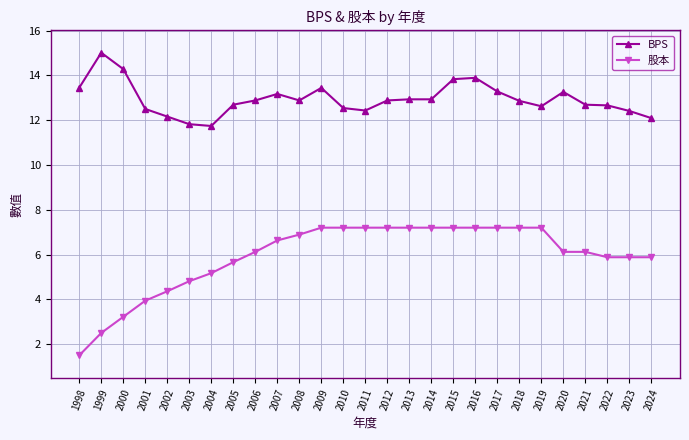

True or false: 股本 and BPS cross at least once.

False